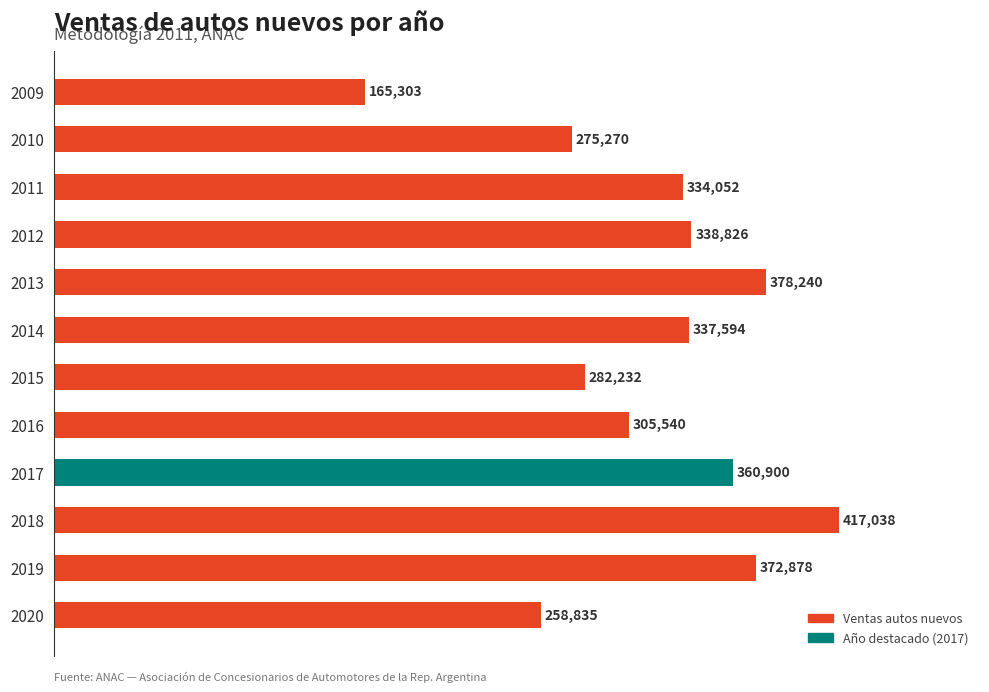

What is the value of the 8th bar from the top?

305540